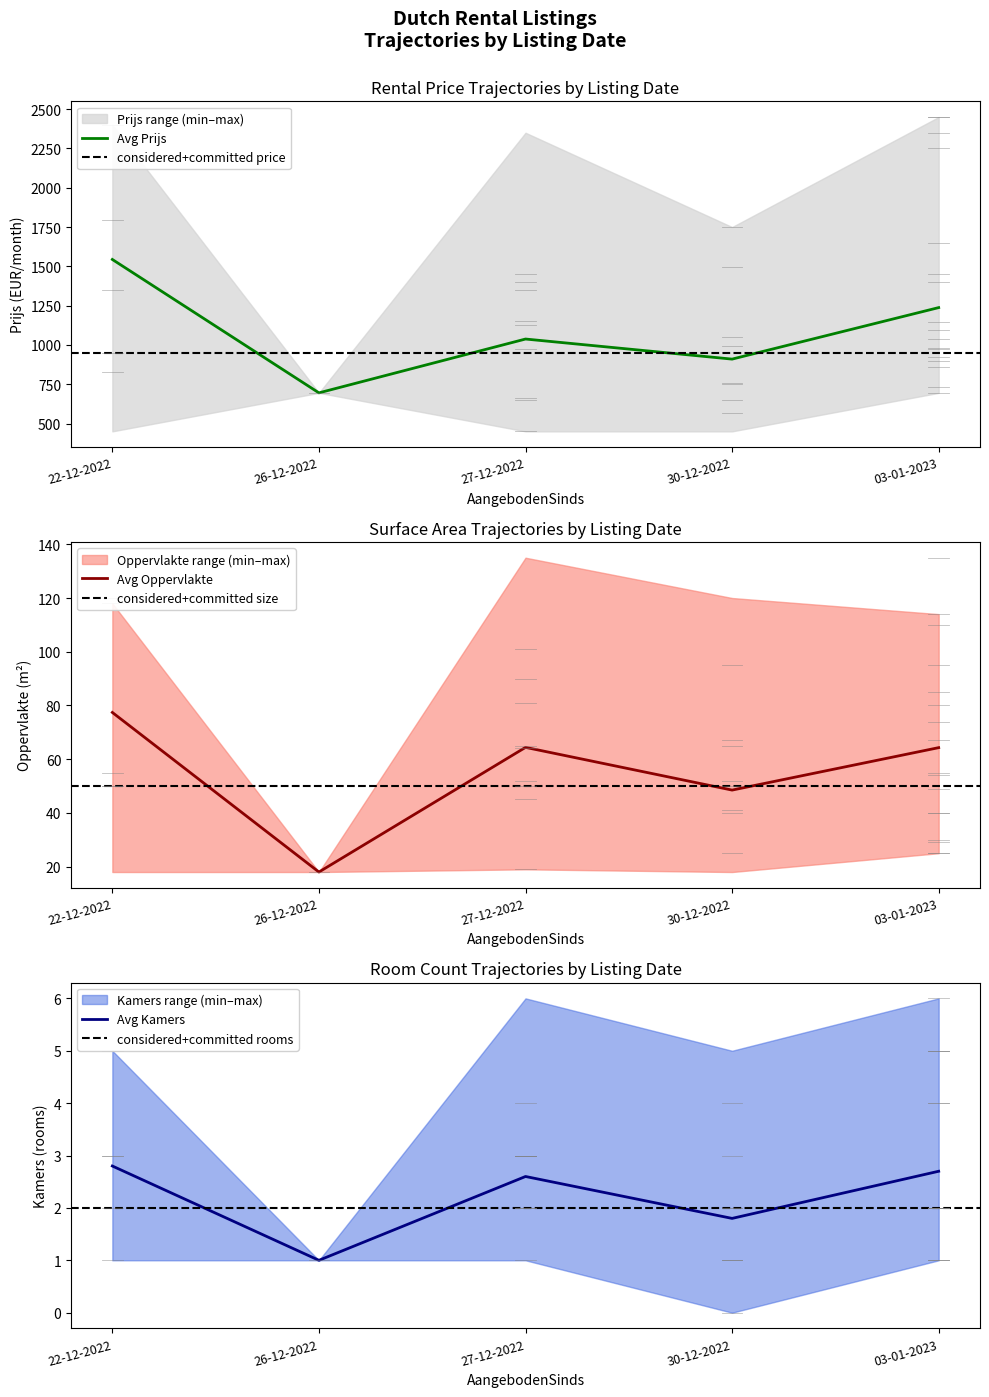

What is the sum of all Oppervlakte values?

2520